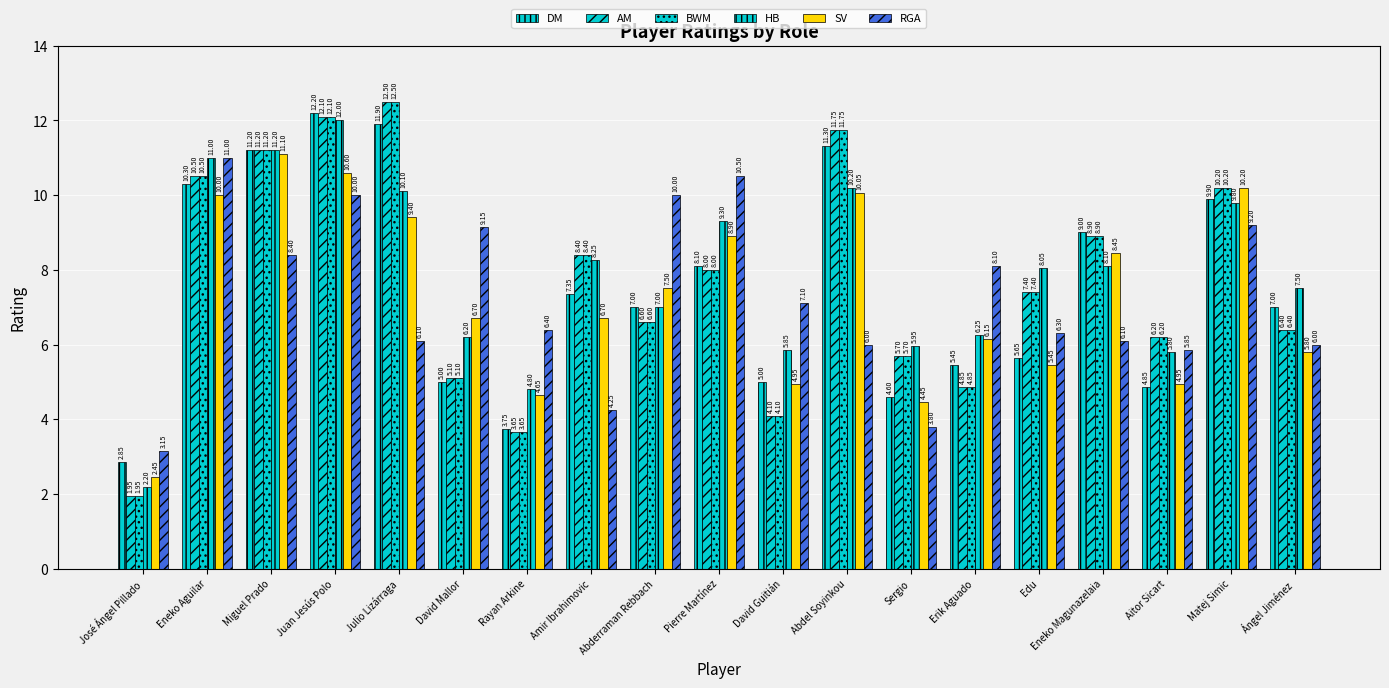

Rank the series at Ángel Jiménez from lowest to highest value.

SV, RGA, AM, BWM, DM, HB